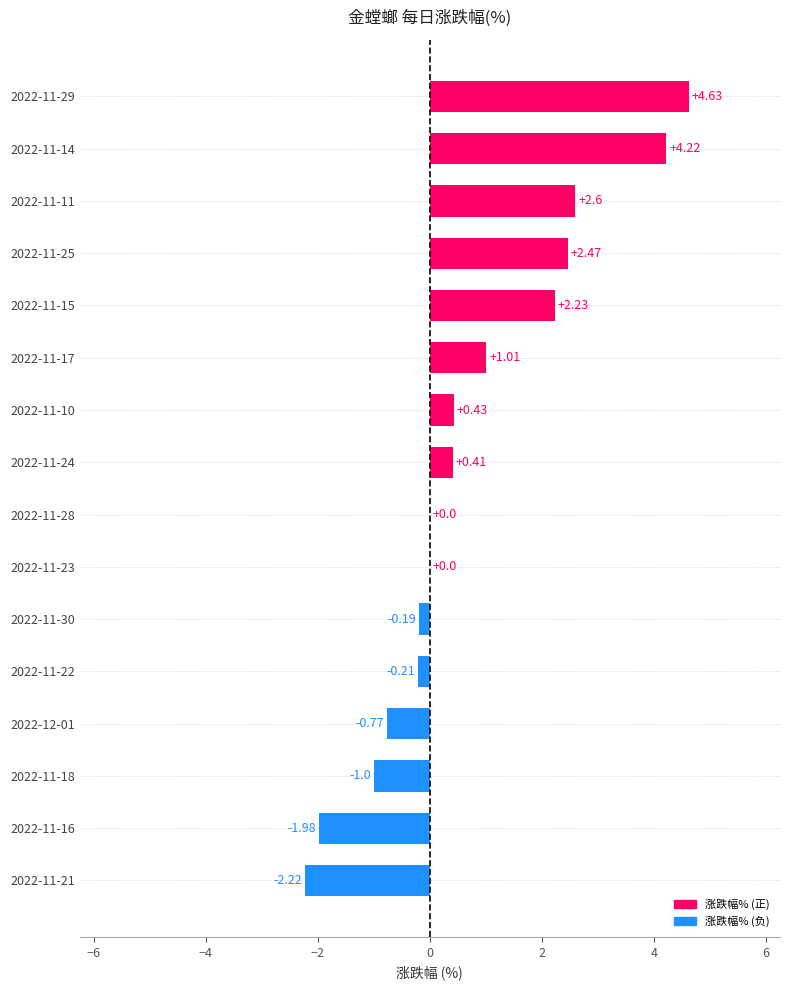

What is the change in value from 2022-11-24 to 2022-12-01?

-1.2